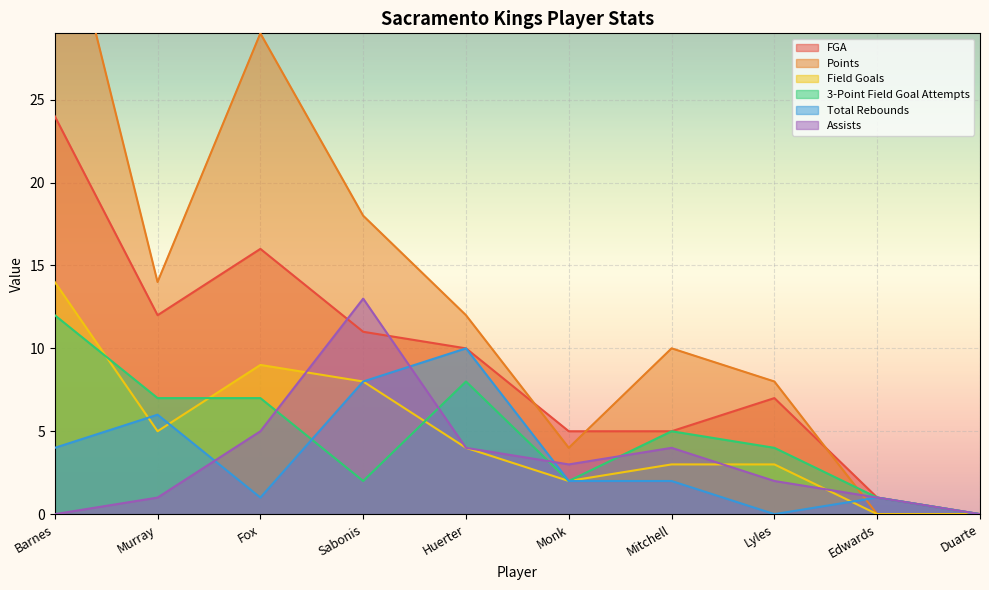

Is it true that 3-Point Field Goal Attempts equals 1 at Edwards?

True